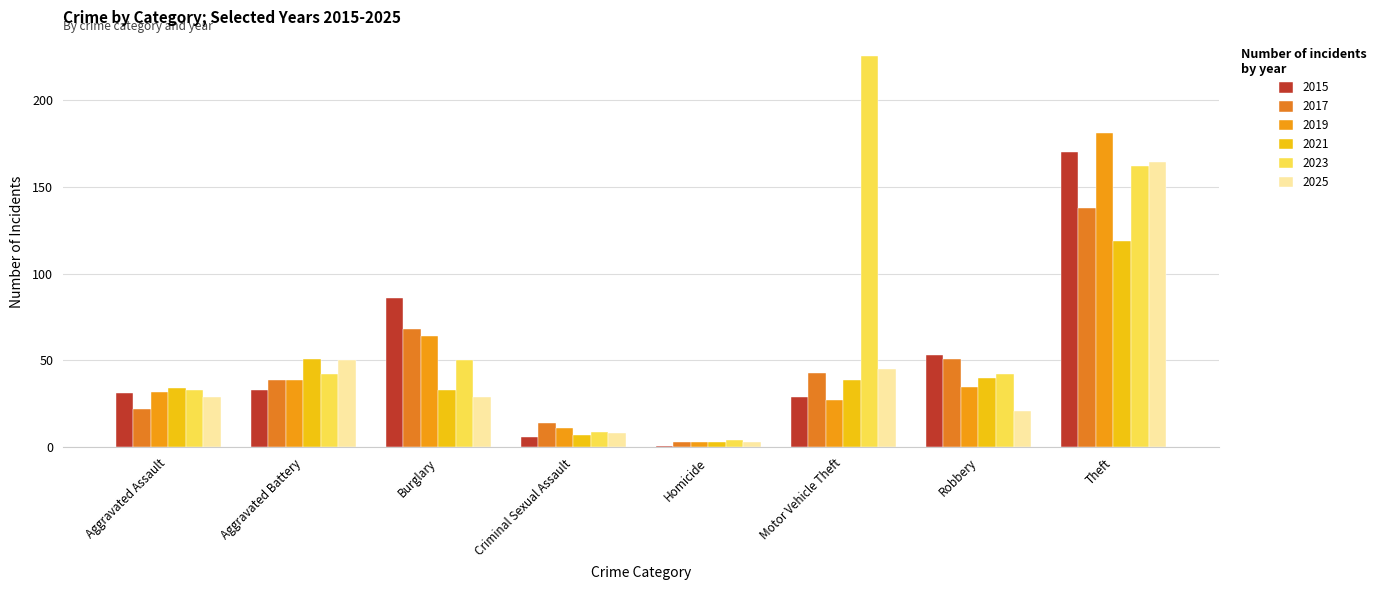

How many bars are there in each group?

6